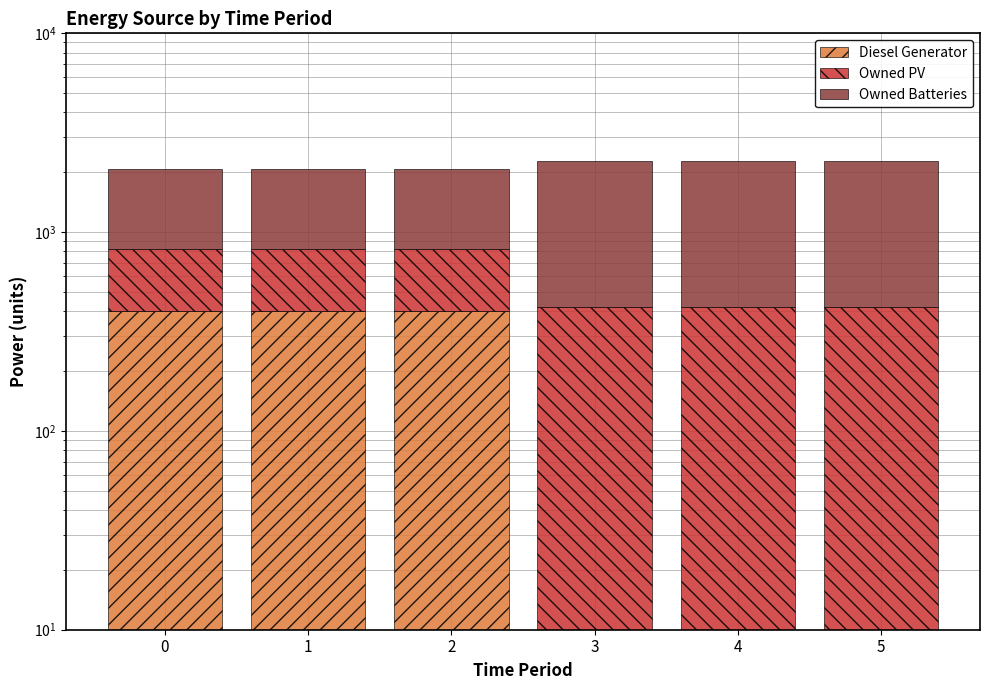

Which series has the largest total across all categories?

Owned Batteries